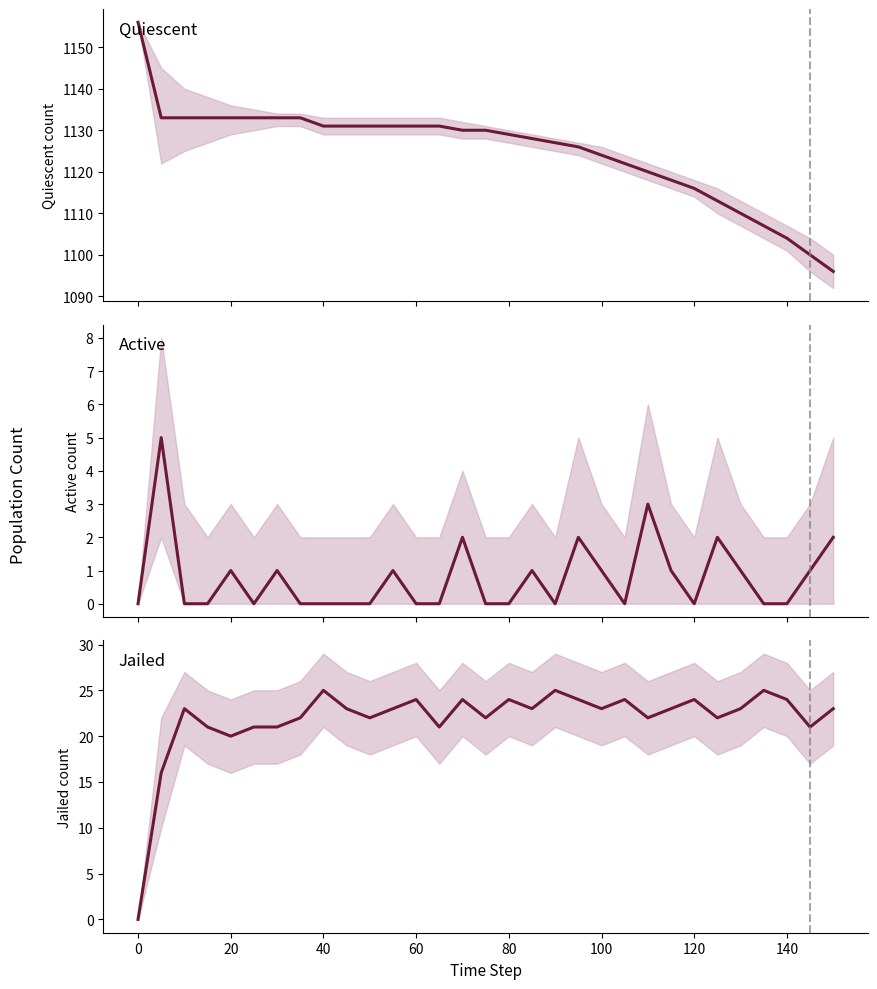

Which series has the widest spread of values?

Quiescent